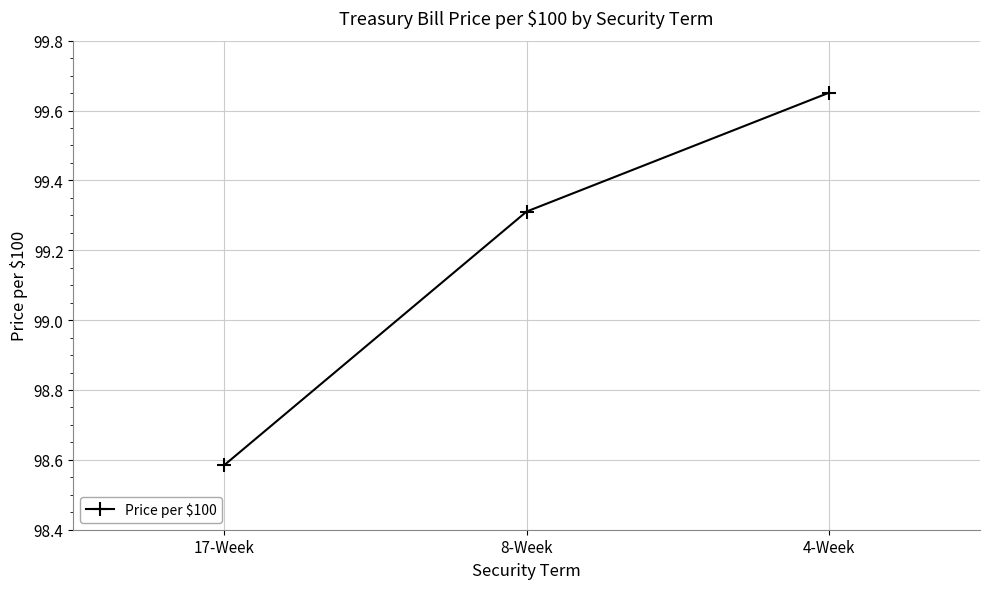

List the labels in order of value, largest first.

4-Week, 8-Week, 17-Week